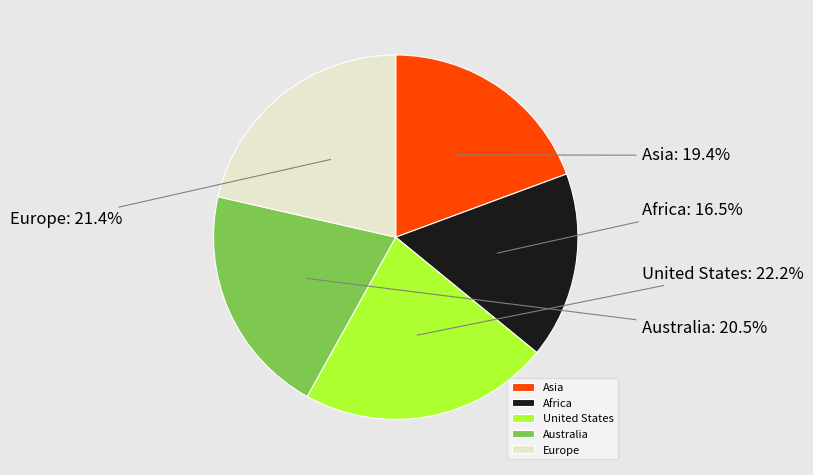

To the nearest percent, what is the average slice percentage?

20%